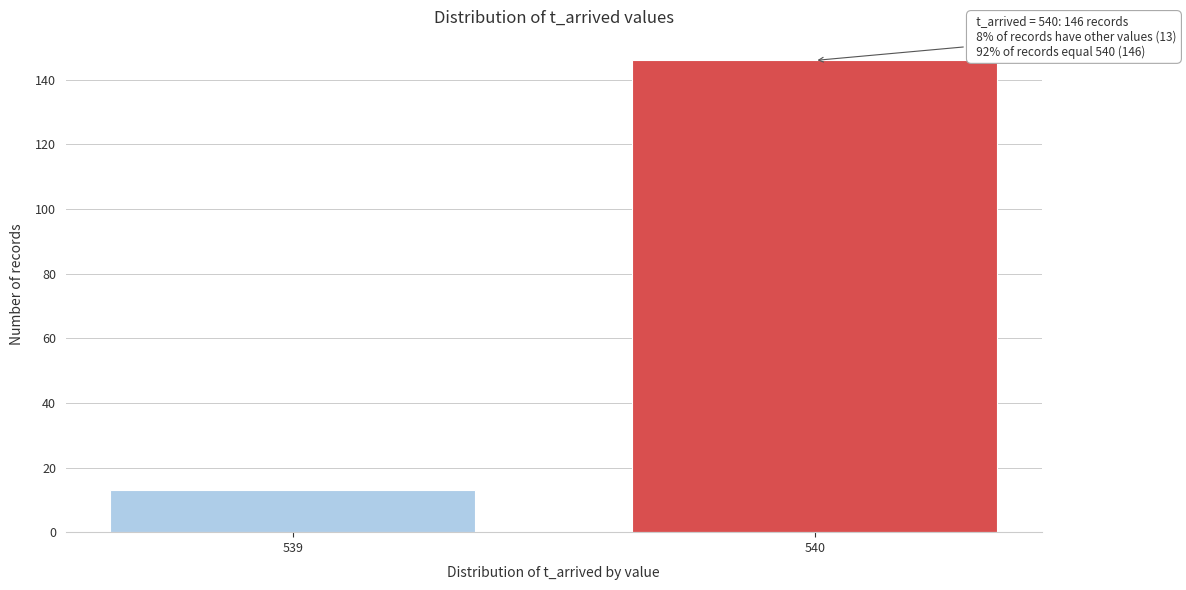

Reading right to left, transcribe all the data shown in this chart.

146	13